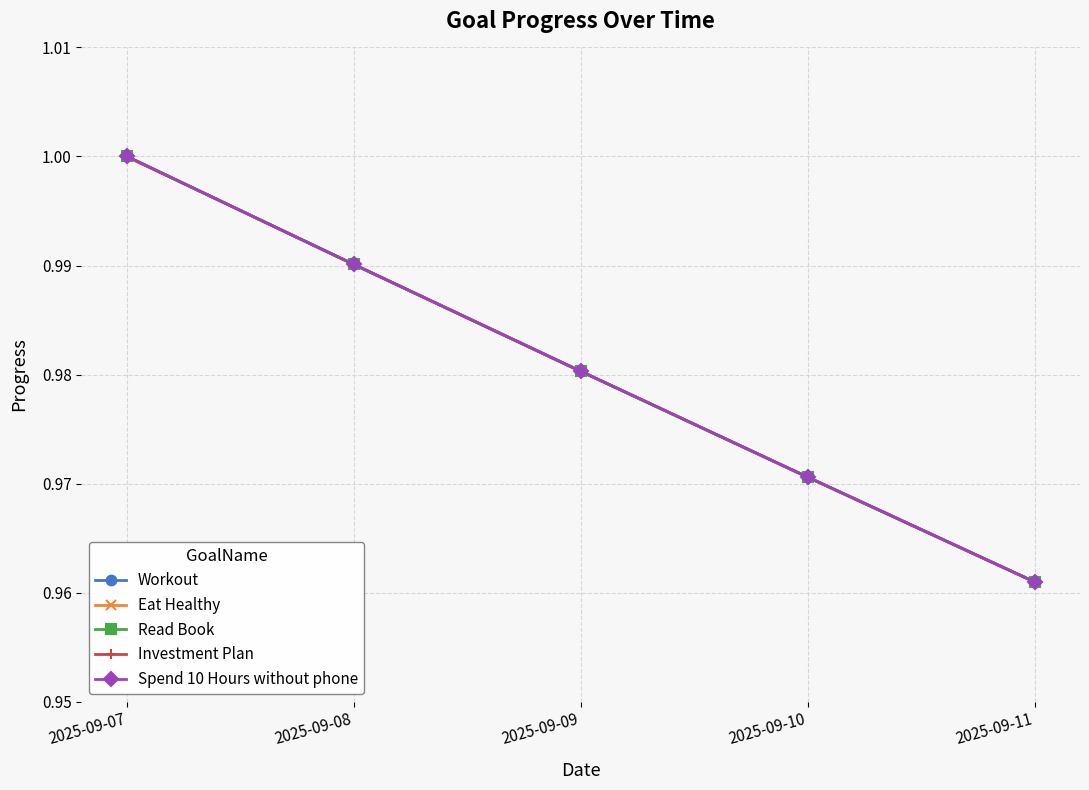

Does the chart have visible grid lines?

Yes